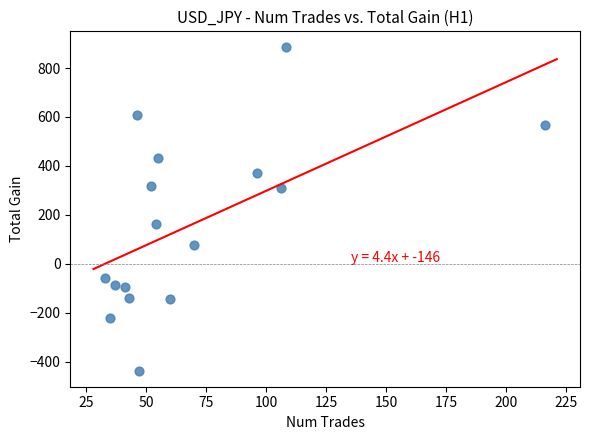

What is the range of X values (max minus min)?

183